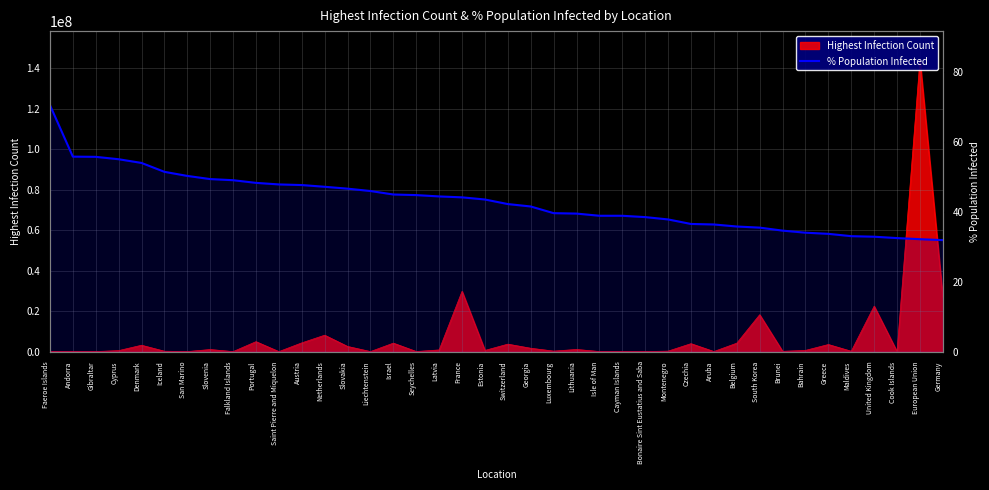

True or false: the data has more than 1 interior local peaks.

False